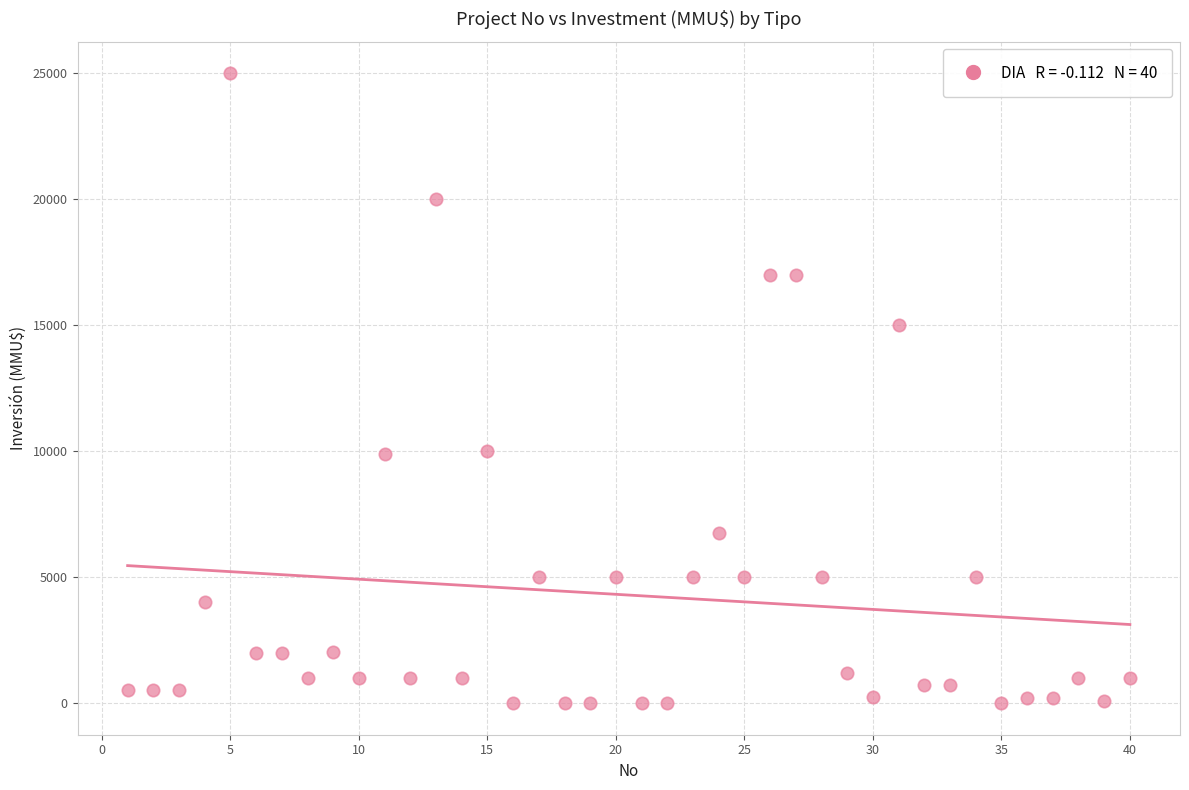

What is the range of Y values (max minus min)?

25000